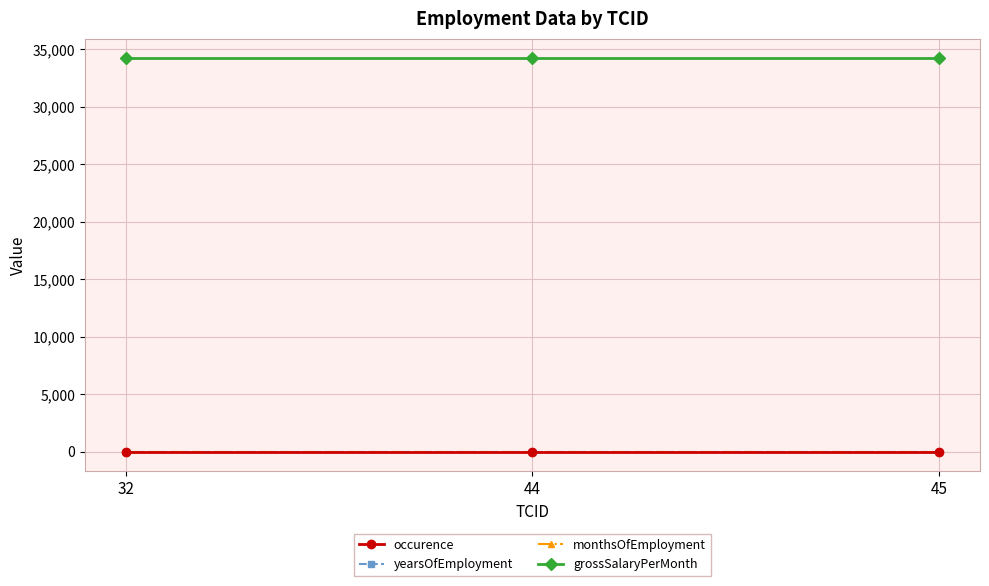

What is the average value of the grossSalaryPerMonth series?

34221